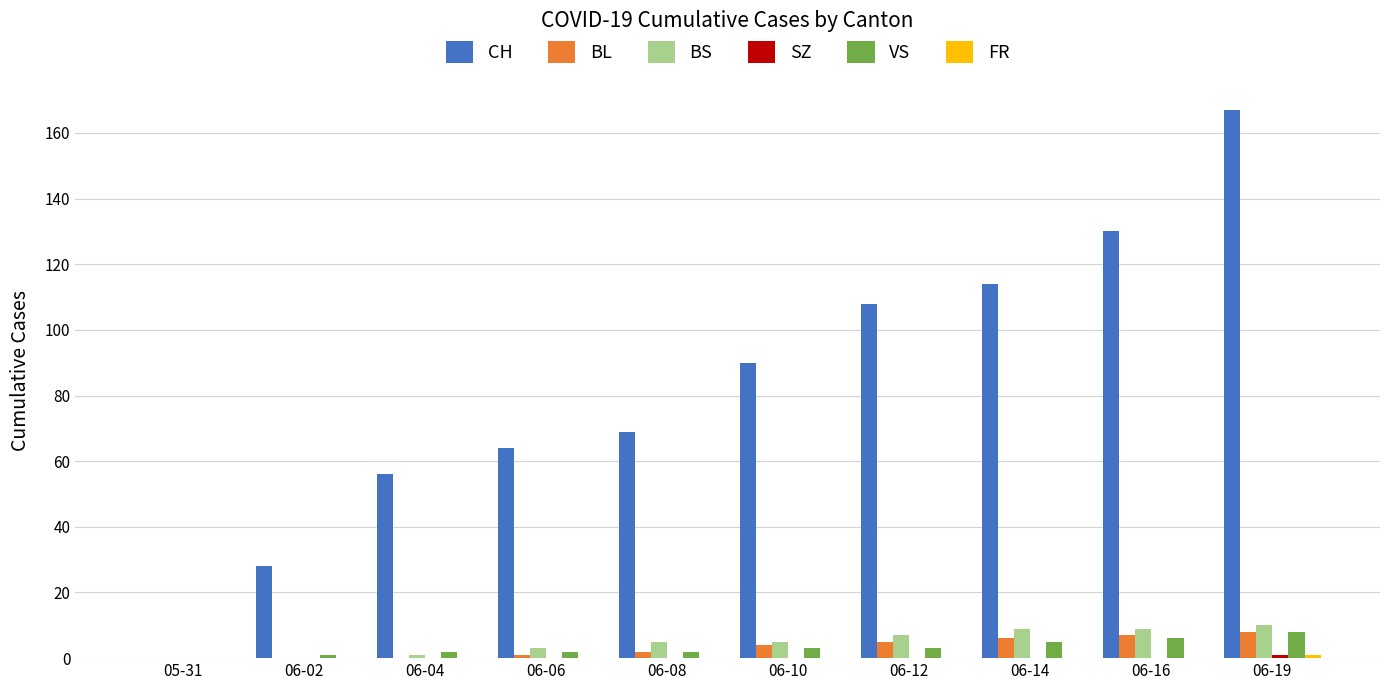

Which series has the largest range (max minus min)?

CH